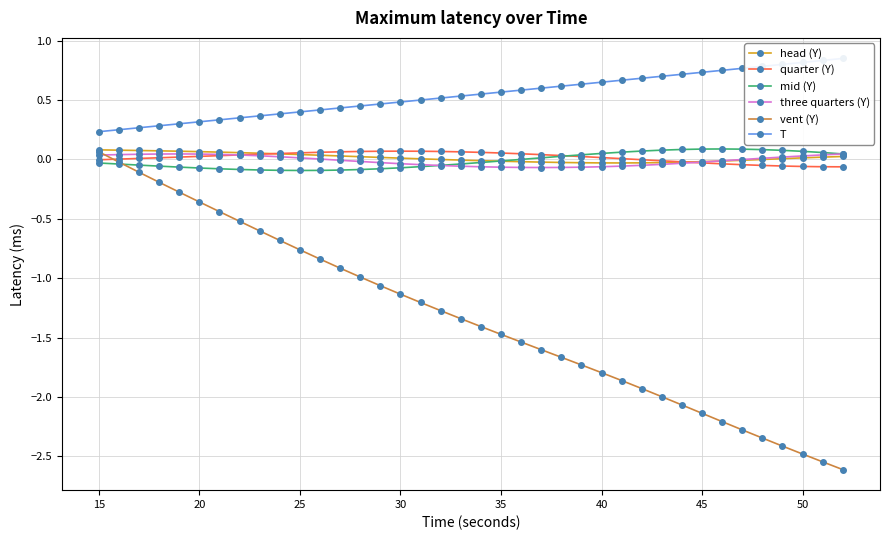

At which label does vent (Y) reach its peak?

15